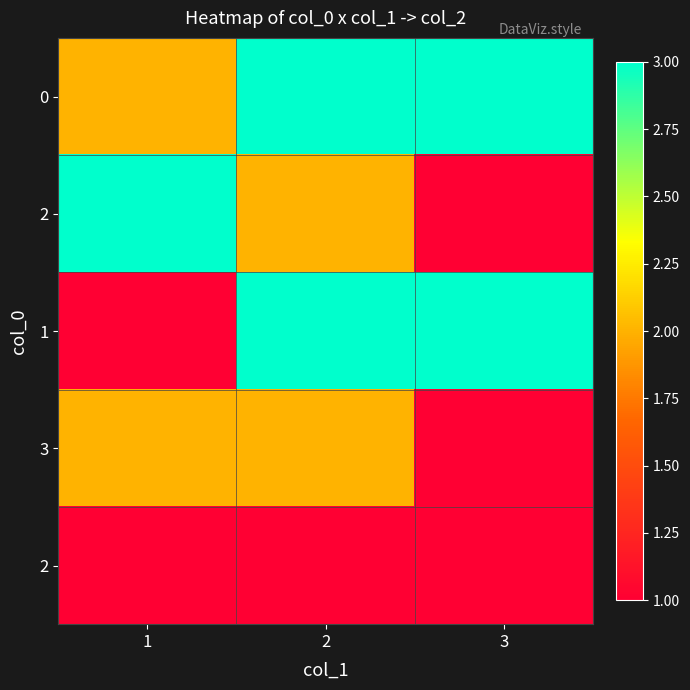

Between 2 and 3, which is larger?

2